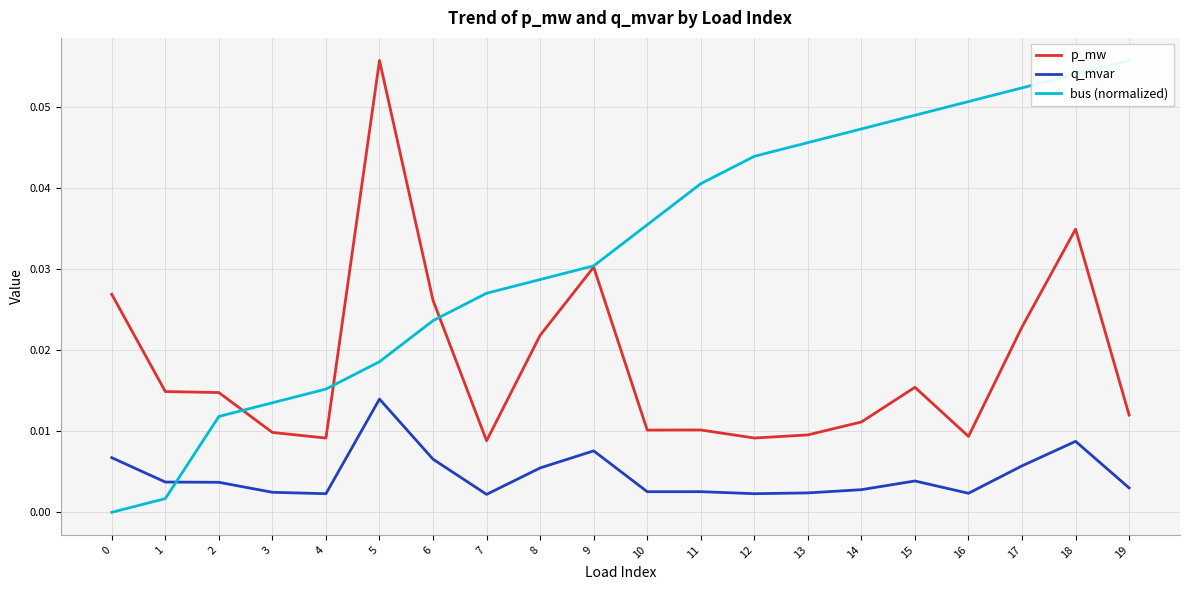

How many intersections are there between bus (normalized) and p_mw?

3